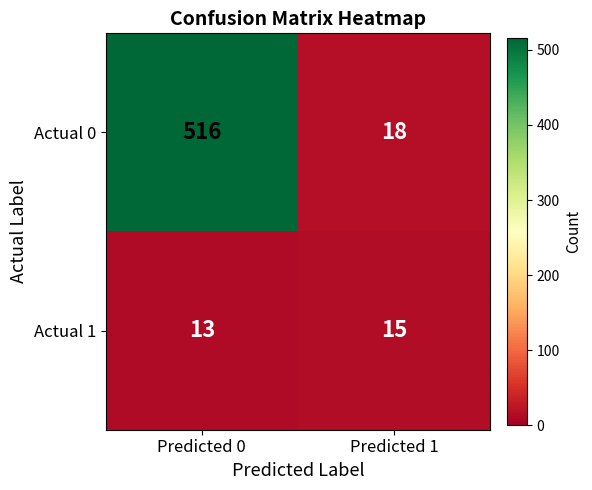

Reading left to right, list all the values displayed in this chart.

Actual 0: 516	18
Actual 1: 13	15